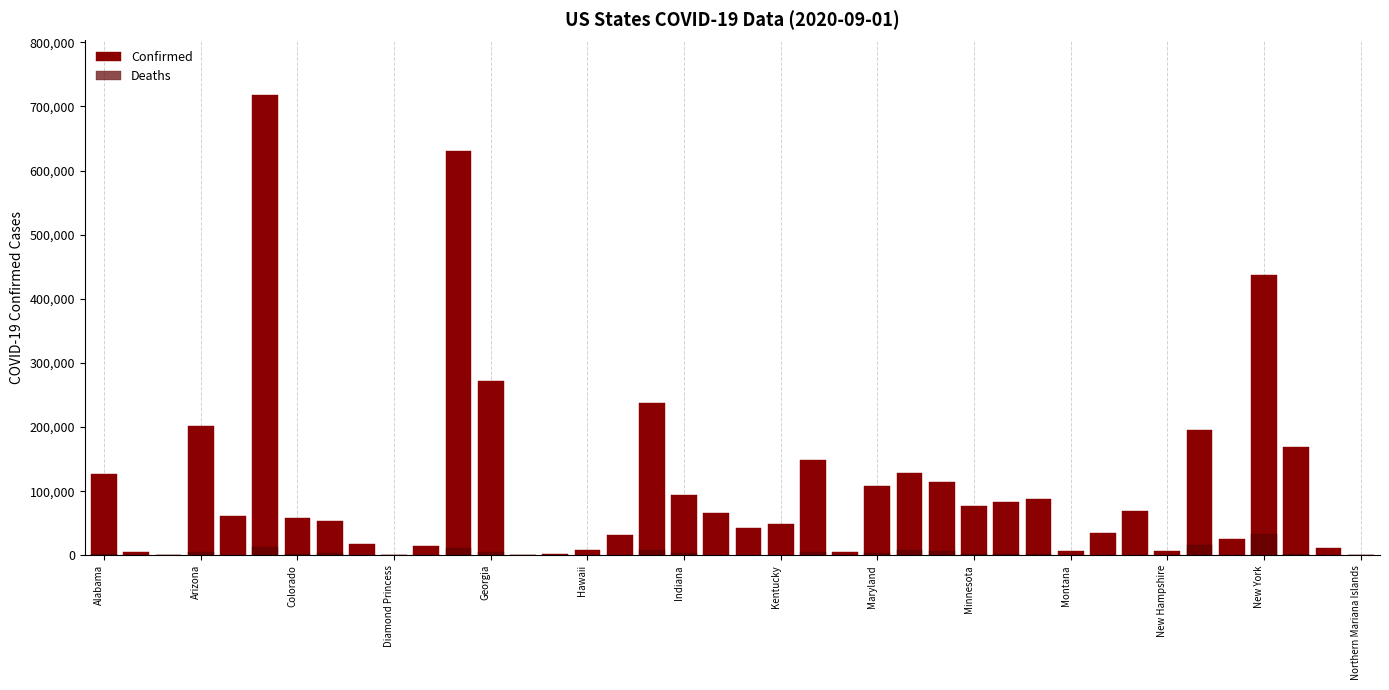

What is the difference between the highest and lowest values at 37?

166683